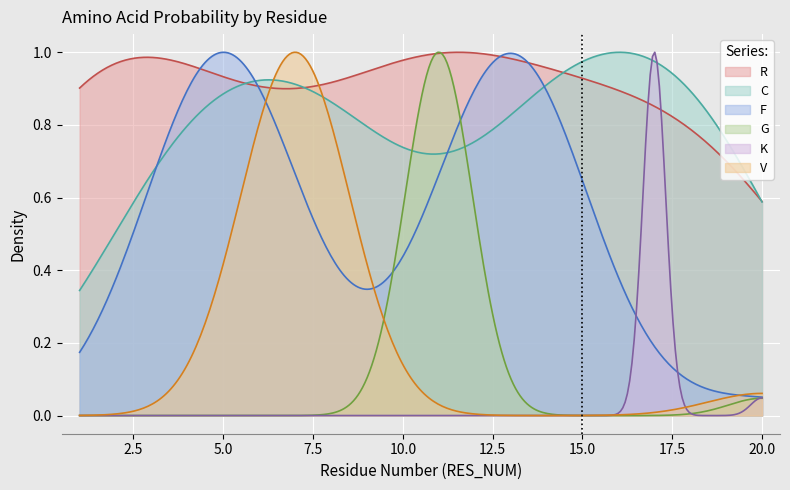

Which series has the largest total across all categories?

R